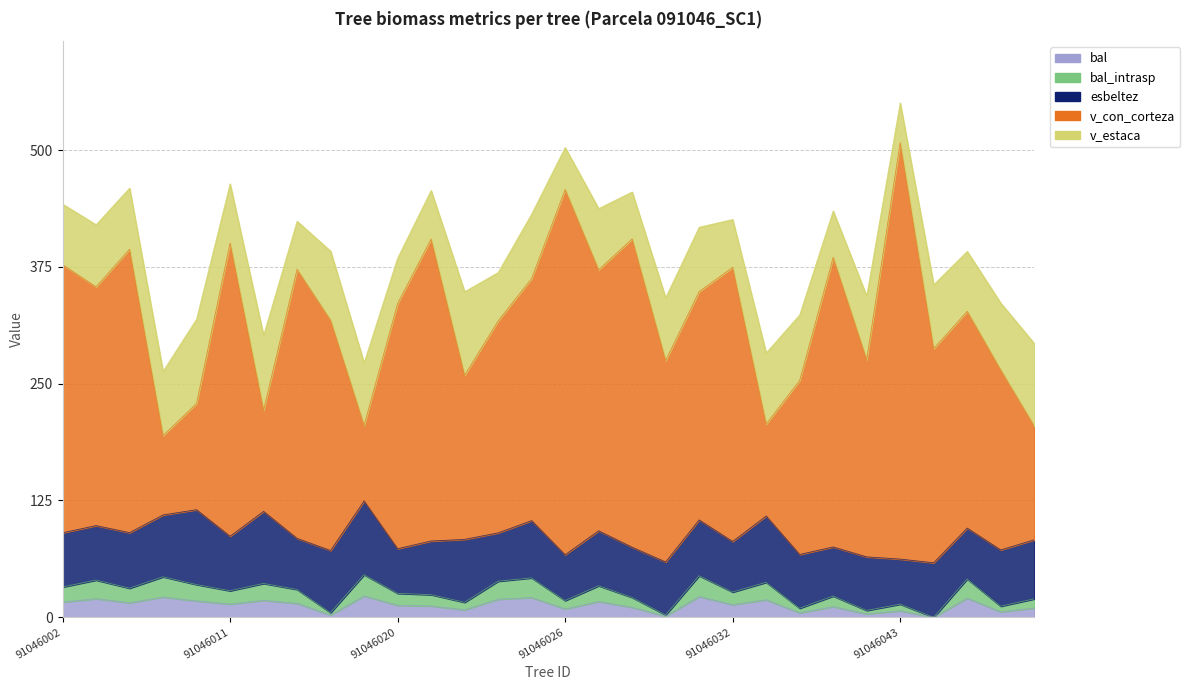

What is the total value across all series at 91046026?

484.7